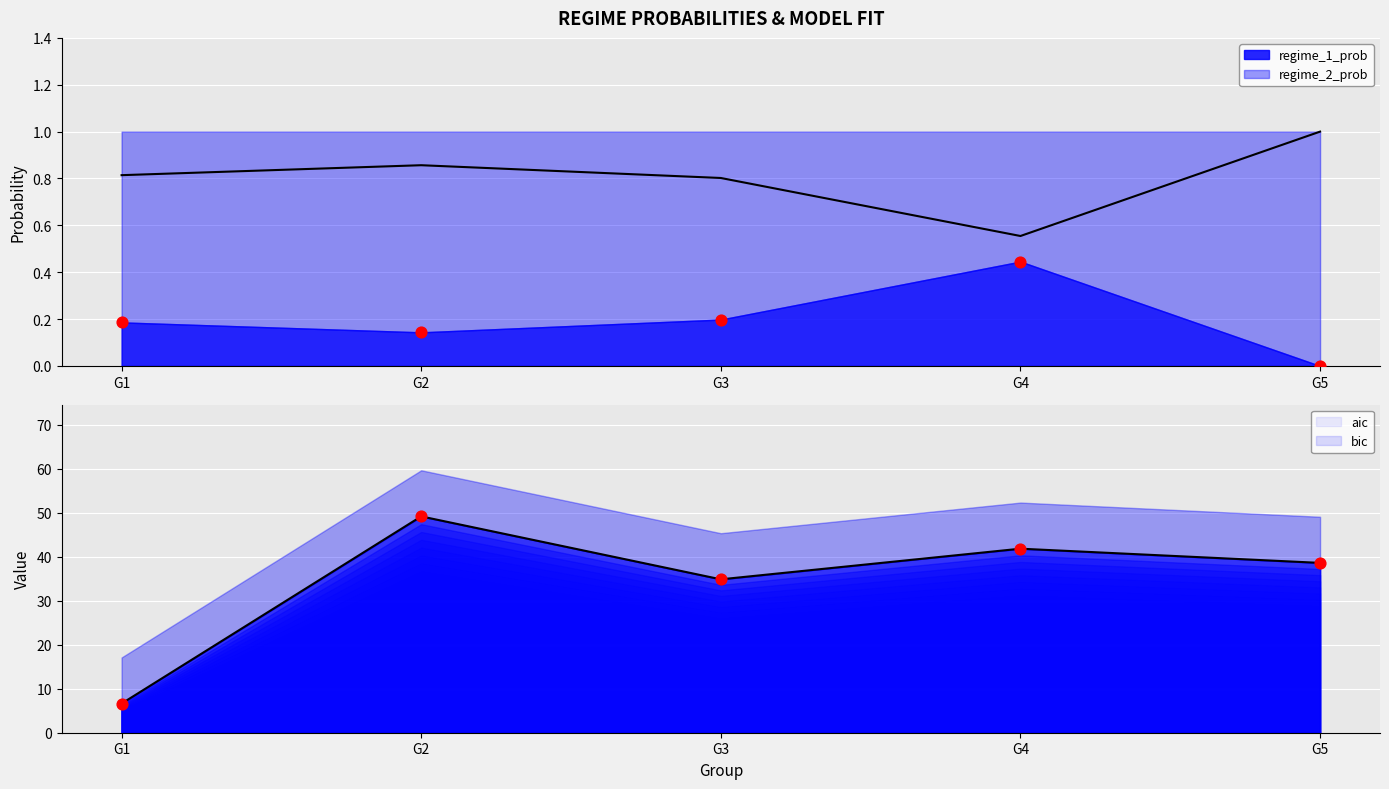

At which category is the sum across all series the highest?

G2